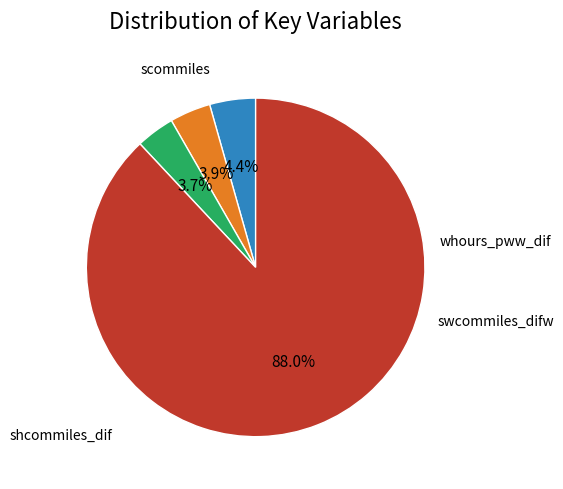

Is there a majority slice in this chart?

Yes